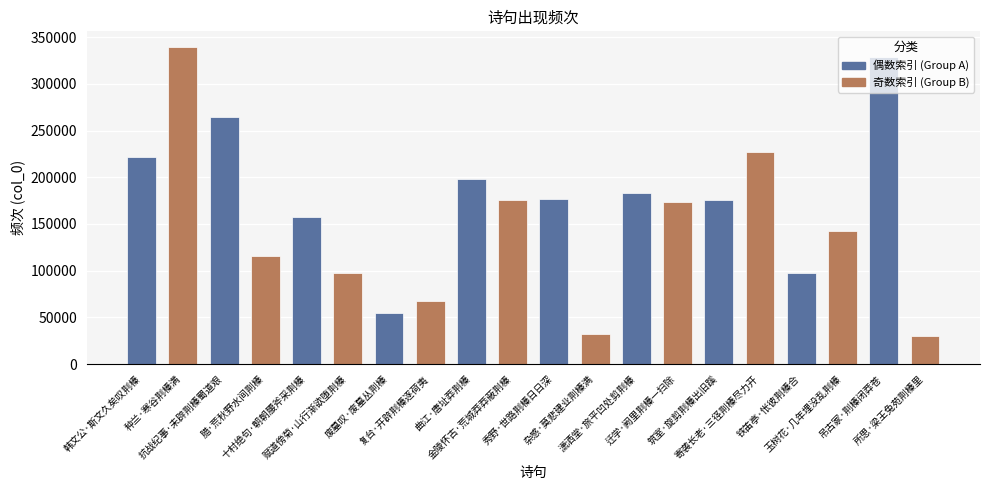

Approximately how many times larger is the value at 吊古冢·荆榛闭莽苍 compared to 韩文公·斯文久矣叹荆榛?

1.5